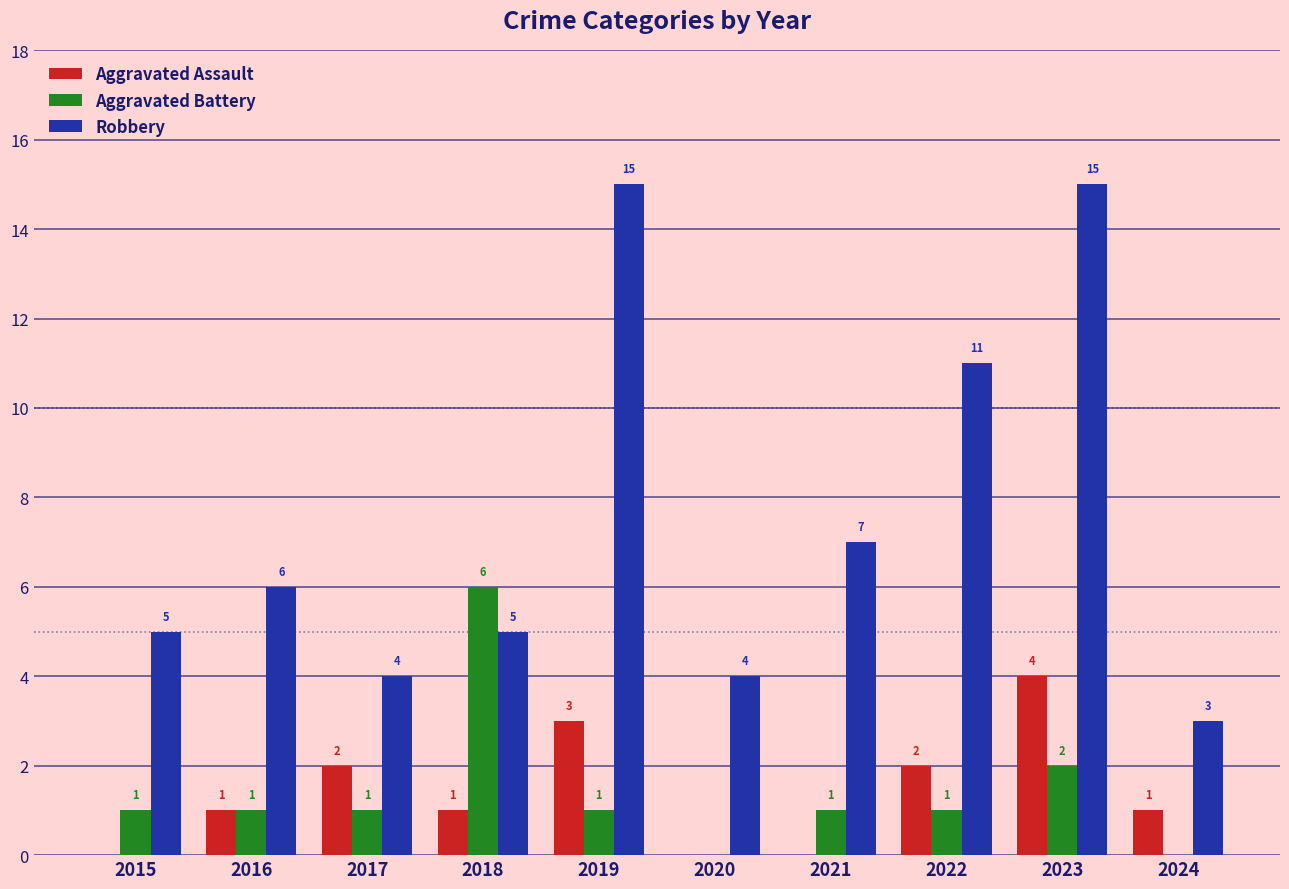

Reading left to right, list all the values displayed in this chart.

Aggravated Assault: 2015=0	2016=1	2017=2	2018=1	2019=3	2020=0	2021=0	2022=2	2023=4	2024=1
Aggravated Battery: 2015=1	2016=1	2017=1	2018=6	2019=1	2020=0	2021=1	2022=1	2023=2	2024=0
Robbery: 2015=5	2016=6	2017=4	2018=5	2019=15	2020=4	2021=7	2022=11	2023=15	2024=3